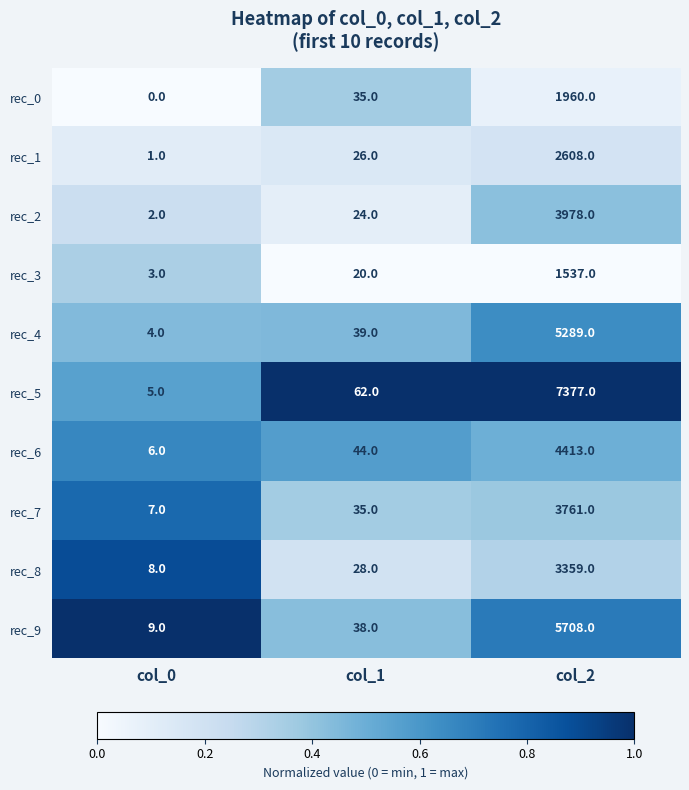

The value of rec_1 at col_1 is 26. True or false?

True